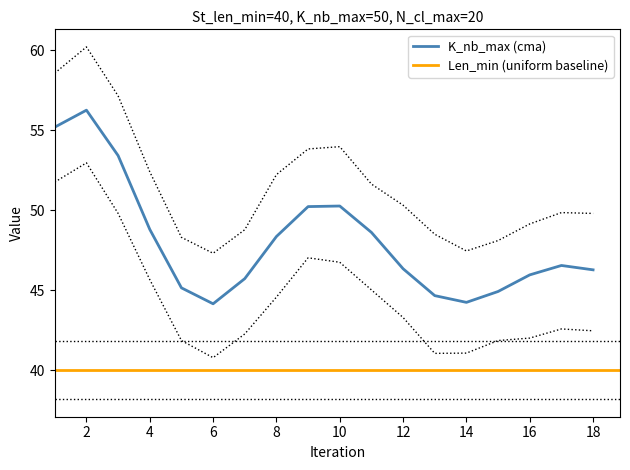

At how many categories does at least one series exceed 41?

18